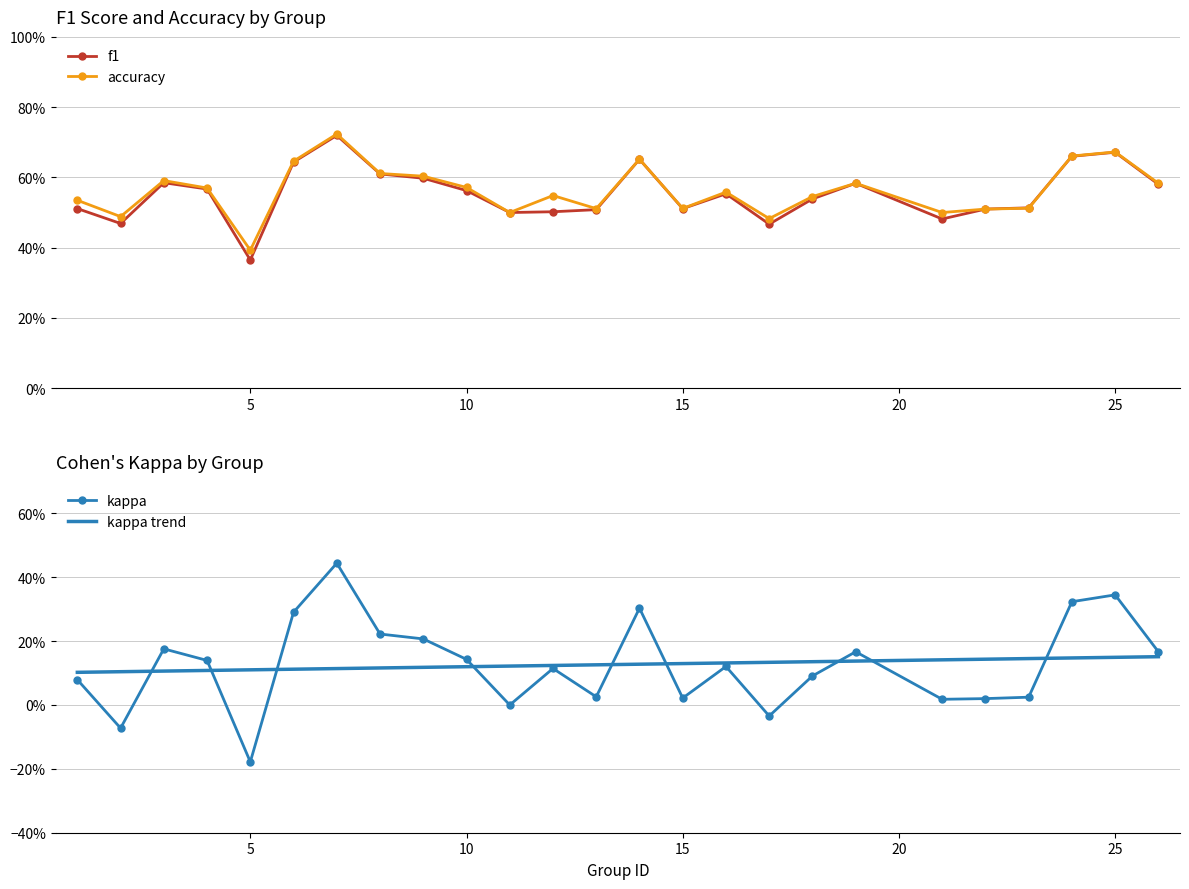

What is the difference between the maximum and minimum values in the f1 series?

0.4